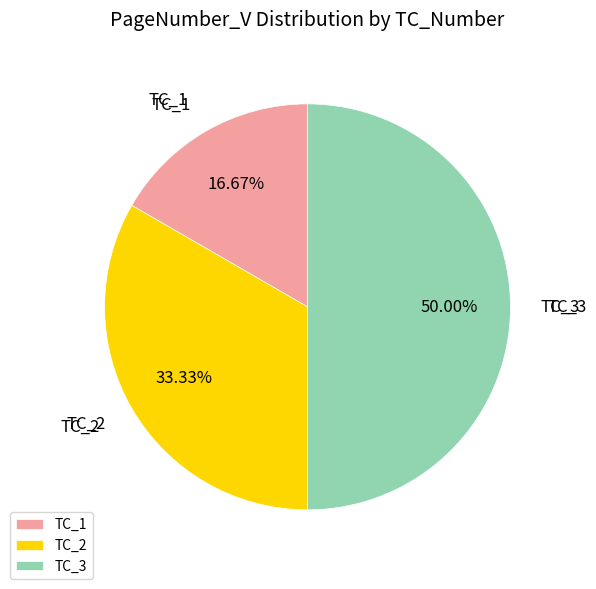

The TC_1 slice represents 32% of the pie. True or false?

False